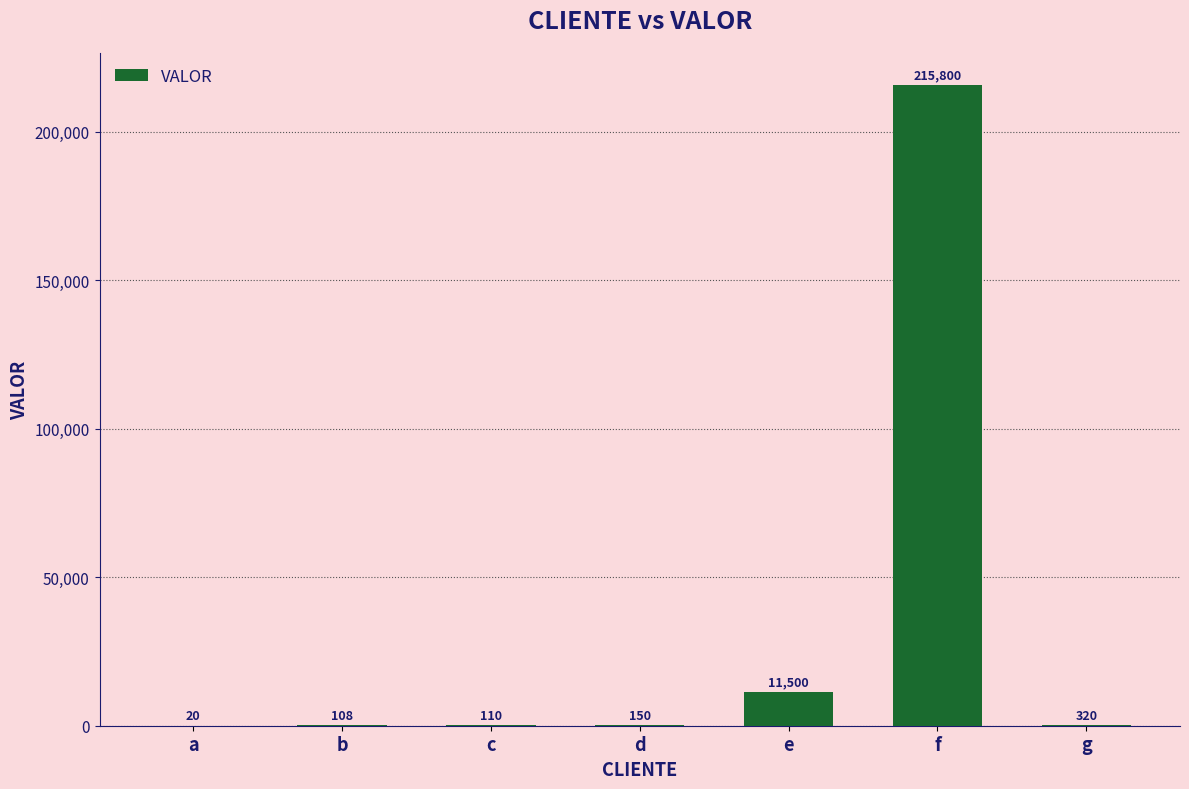

Reading left to right, extract all data points from this chart.

20	108	110	150	11500	215800	320